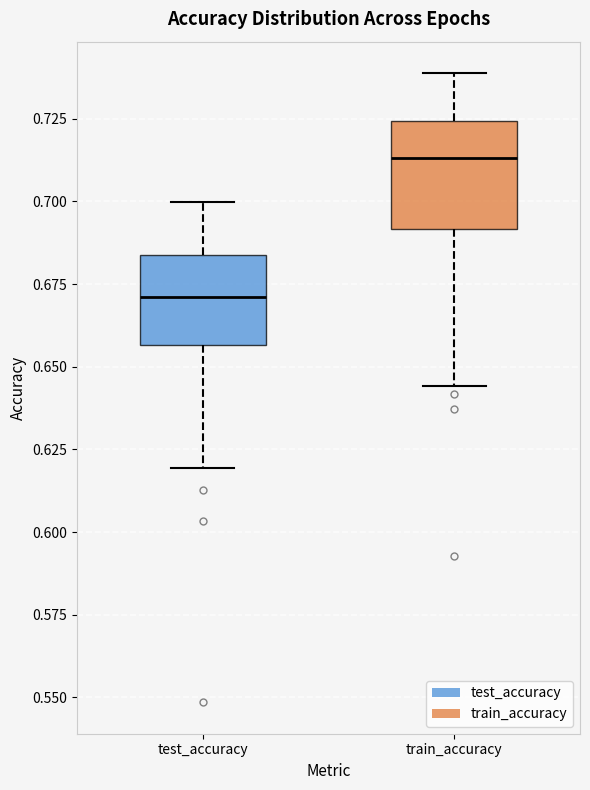

Where does the median line of the box for train_accuracy sit on the y-axis? The values are not printed on the chart, so give them approximately, as read against the axis.

0.715